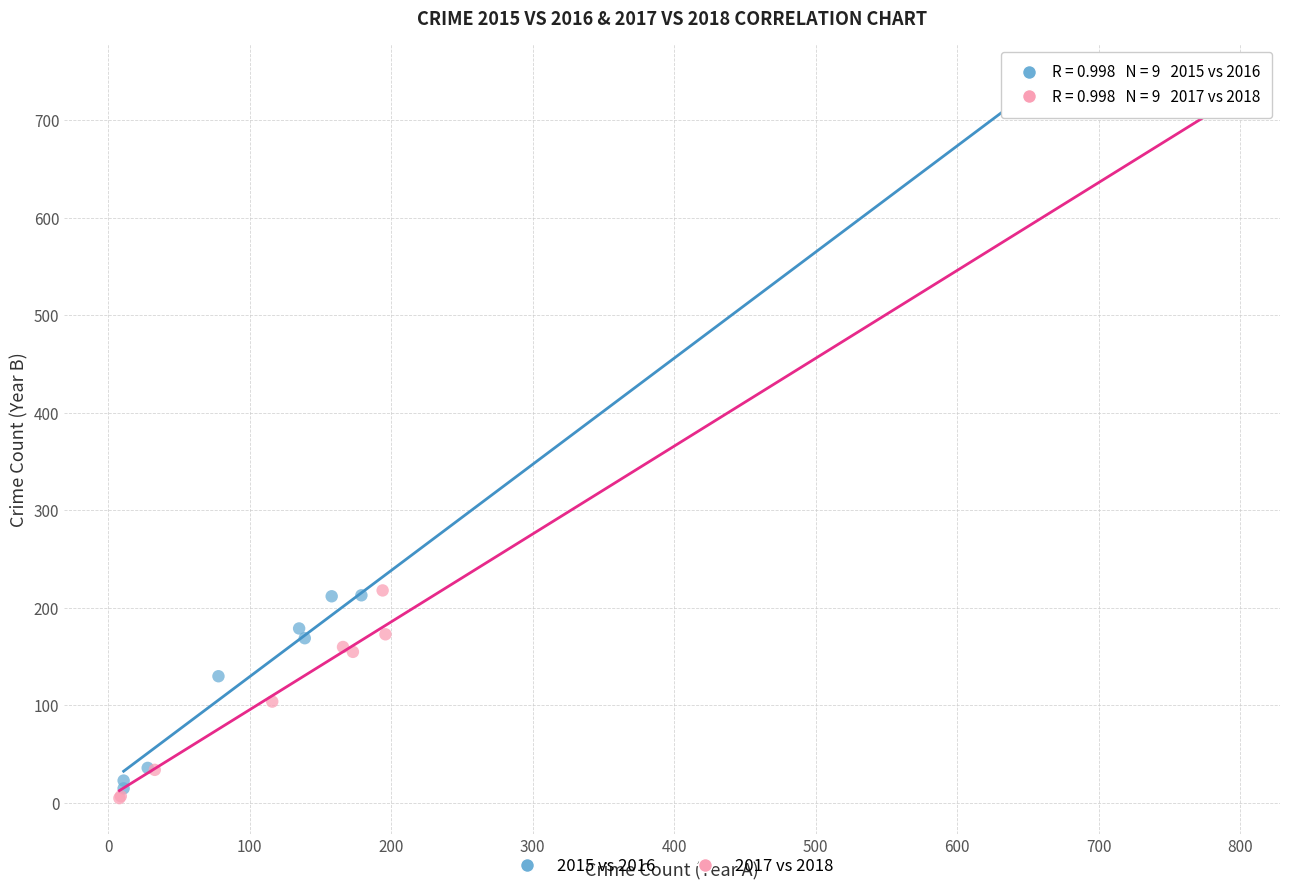

Which series reaches the maximum Y coordinate?

2015 vs 2016